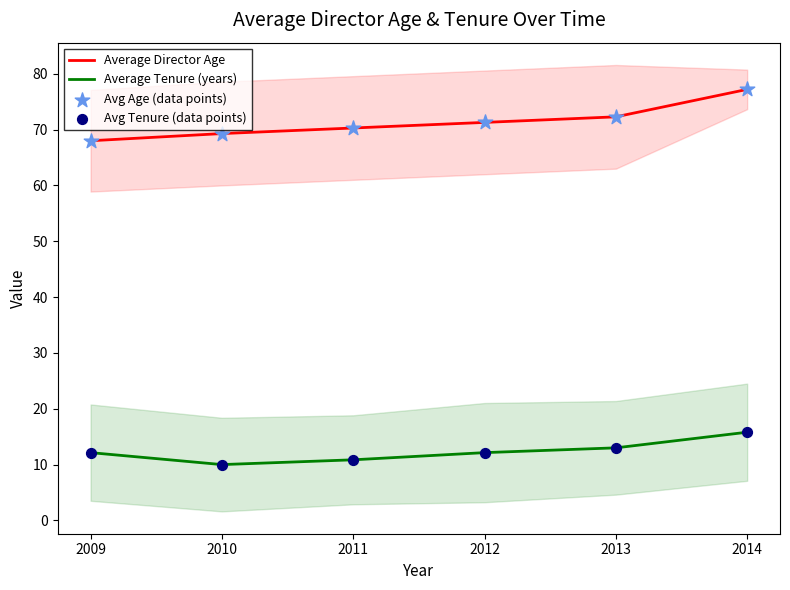

Which series has the largest total across all categories?

Average Director Age